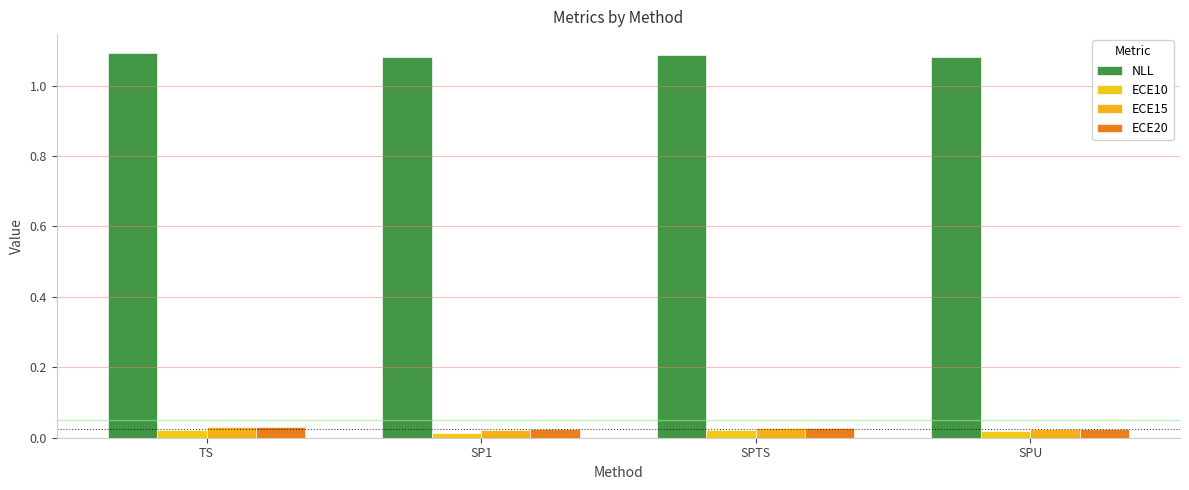

What is the sum of all ECE15 values?

0.1